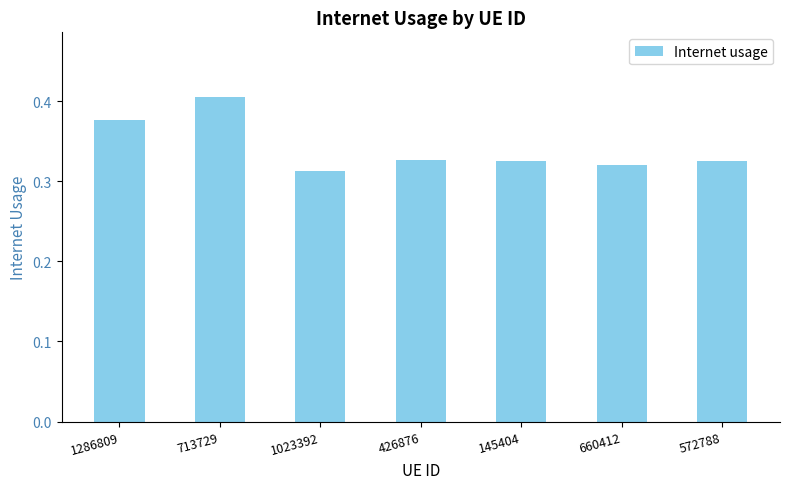

Which label corresponds to the largest value in the chart?

713729